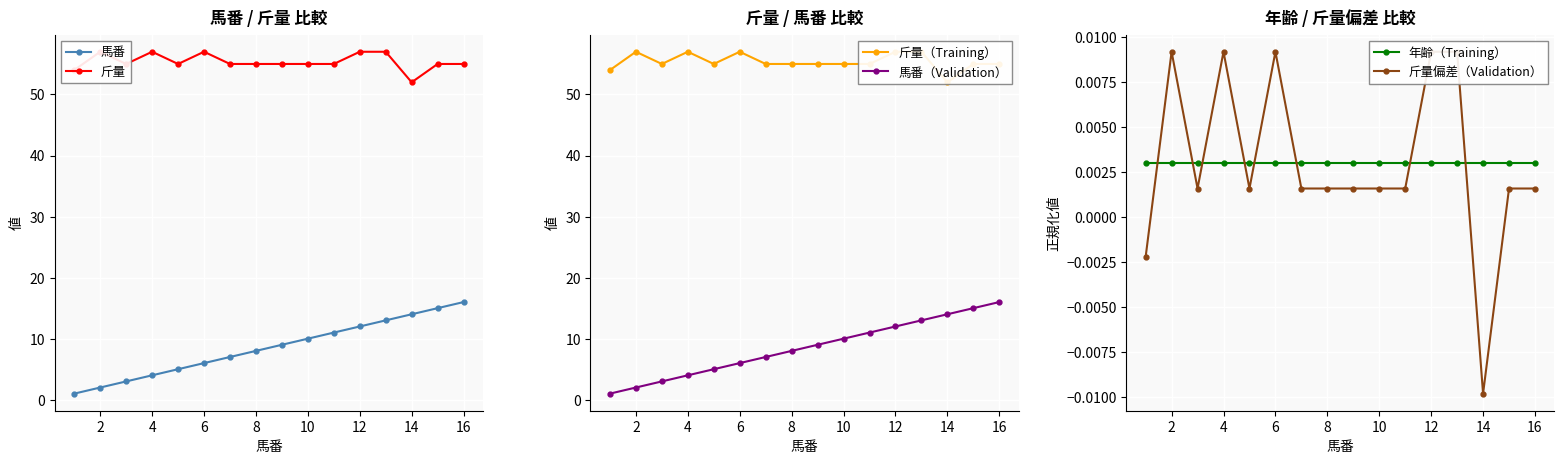

True or false: 馬番（Validation） has a value of 12 at 12.

True